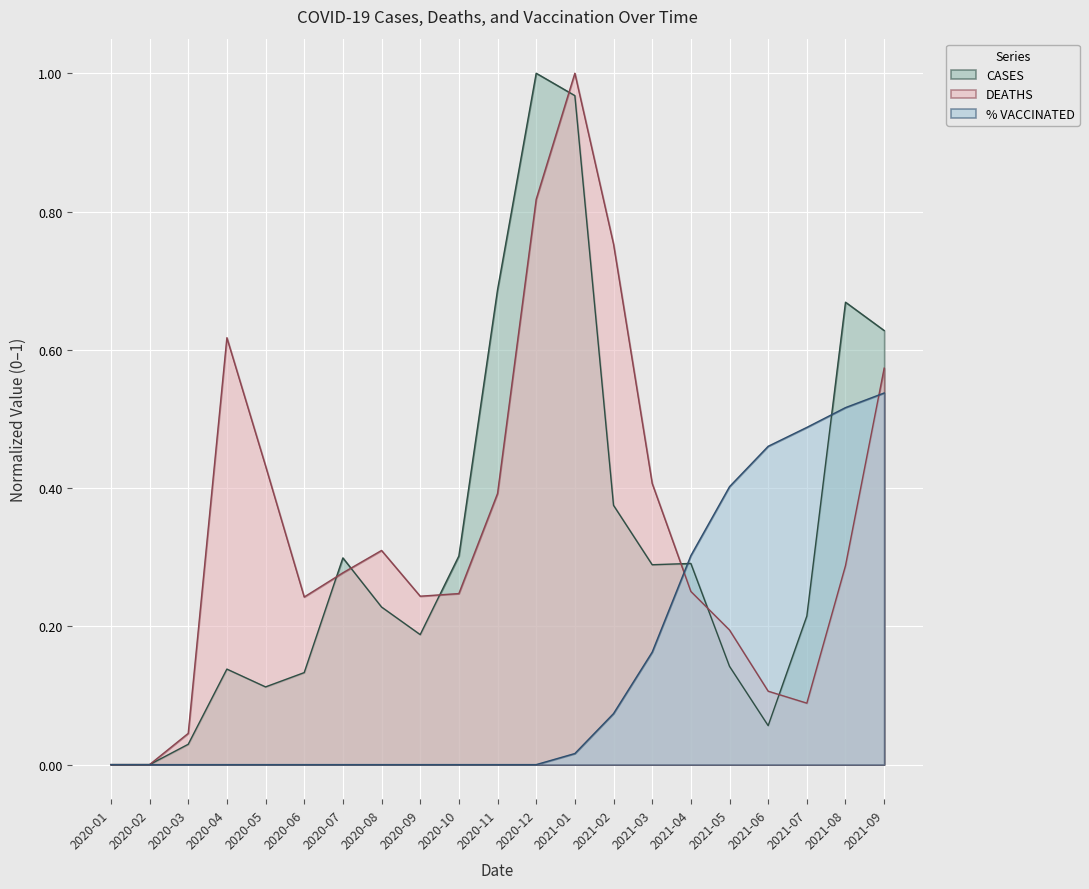

The value of DEATHS at 2021-07 is 0.1. True or false?

False